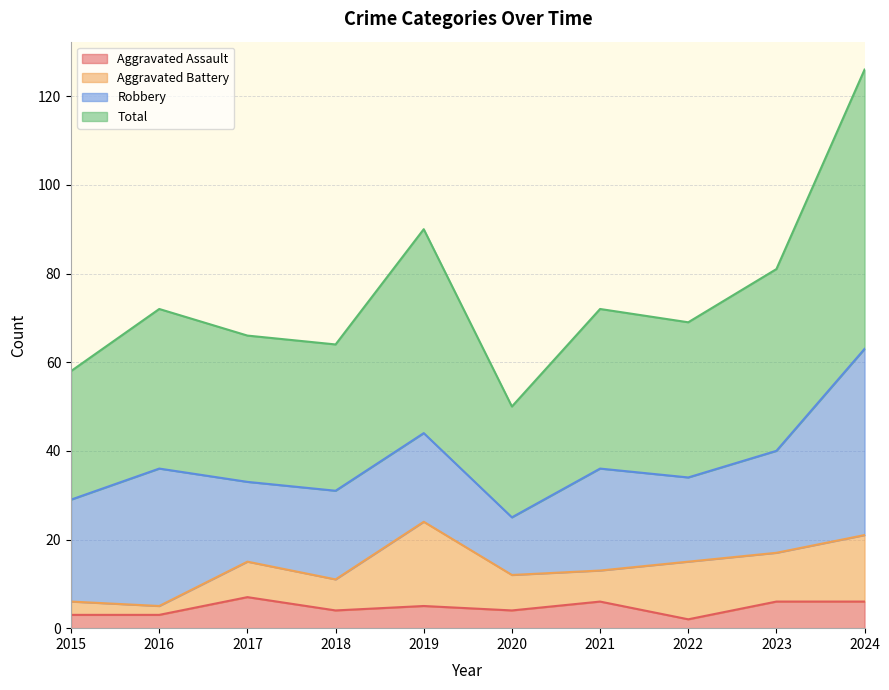

Read the Aggravated Assault value at 2020.

4